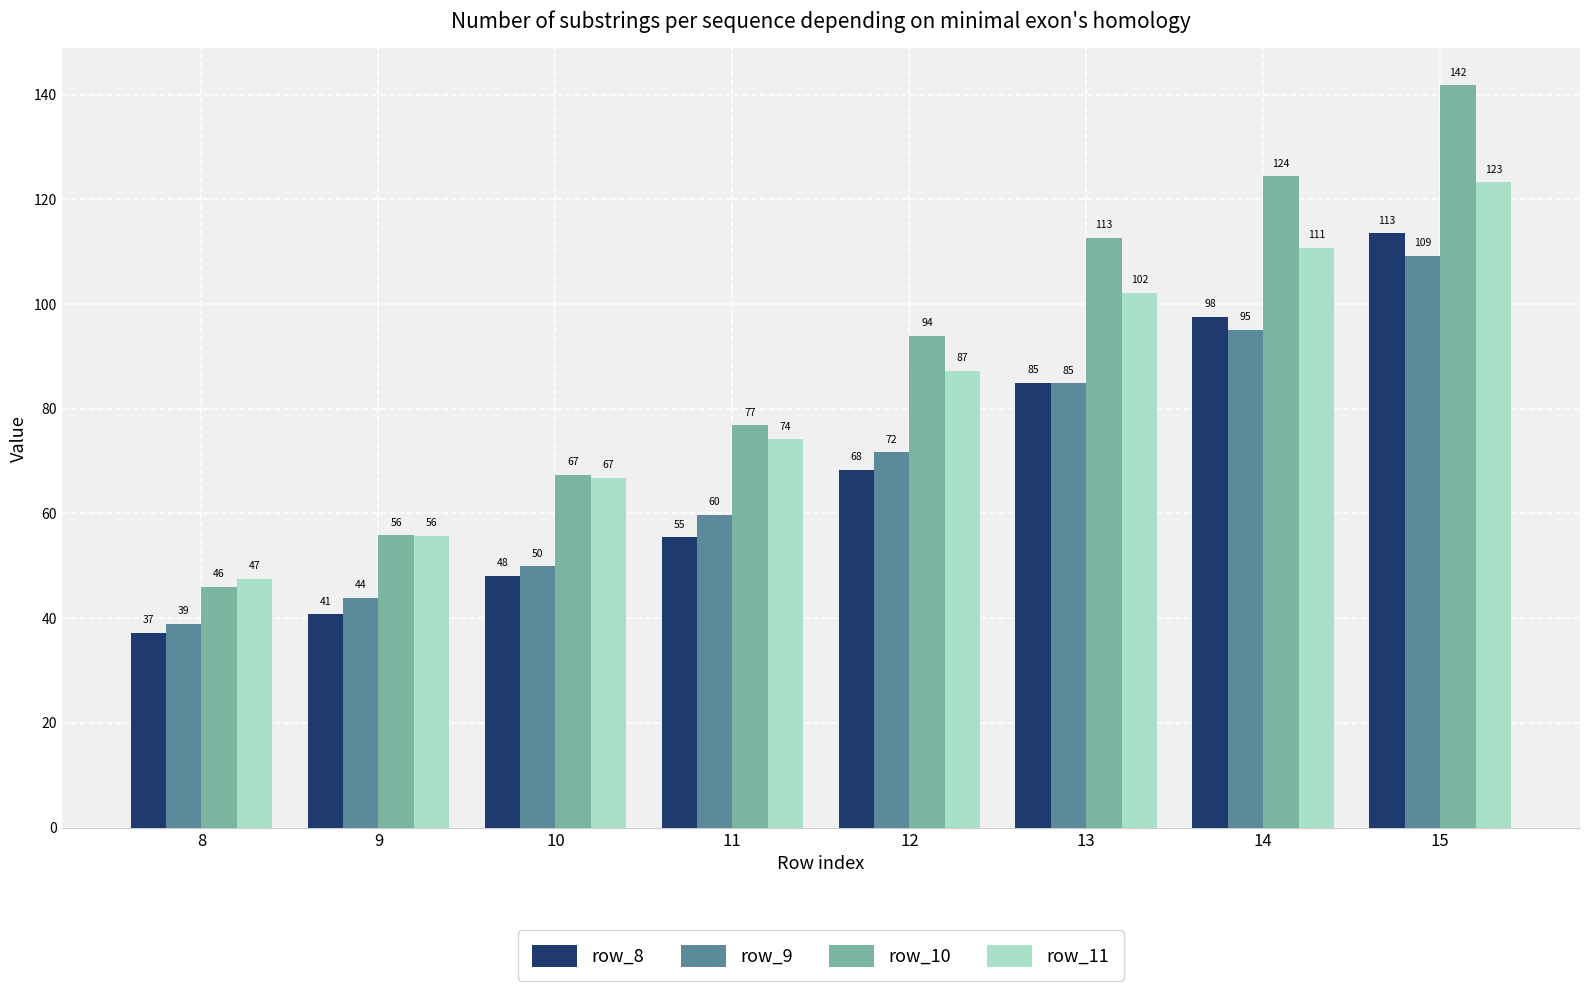

Where is row_10 nearest to the value 93?

12